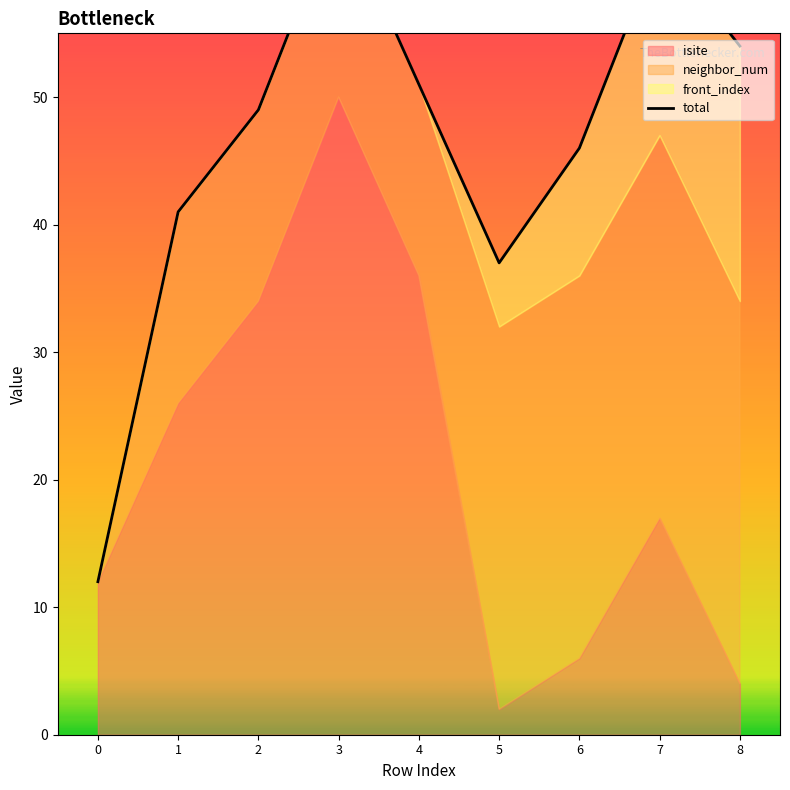

The chart shows a value of 49 at 2. True or false?

True